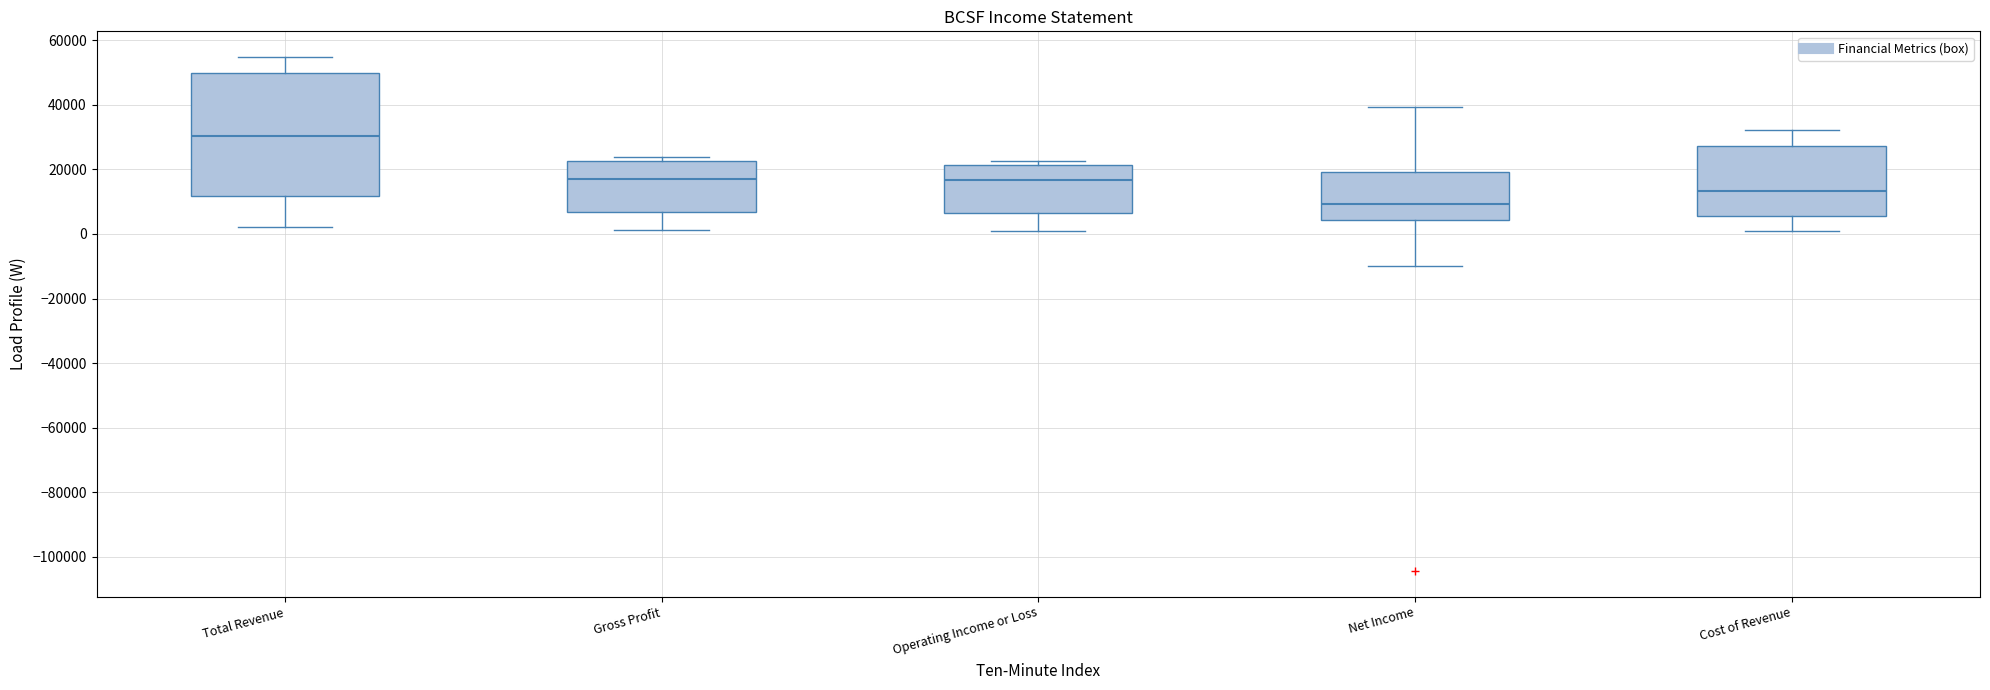

Reading left to right, transcribe this box plot: for each box, give where its median line is, the range the box spans, and where its two whiskers end, as read against the y-axis. The values are not printed on the chart, so give them approximately, as read against the axis.

Total Revenue: median 30000, box 12000 to 50000, whiskers 2000 to 54000
Gross Profit: median 18000, box 6000 to 22000, whiskers 2000 to 24000
Operating Income or Loss: median 16000, box 6000 to 22000, whiskers 0 to 22000 (just above the box's upper edge)
Net Income: median 10000, box 4000 to 20000, whiskers -10000 to 40000
Cost of Revenue: median 14000, box 6000 to 28000, whiskers 2000 to 32000